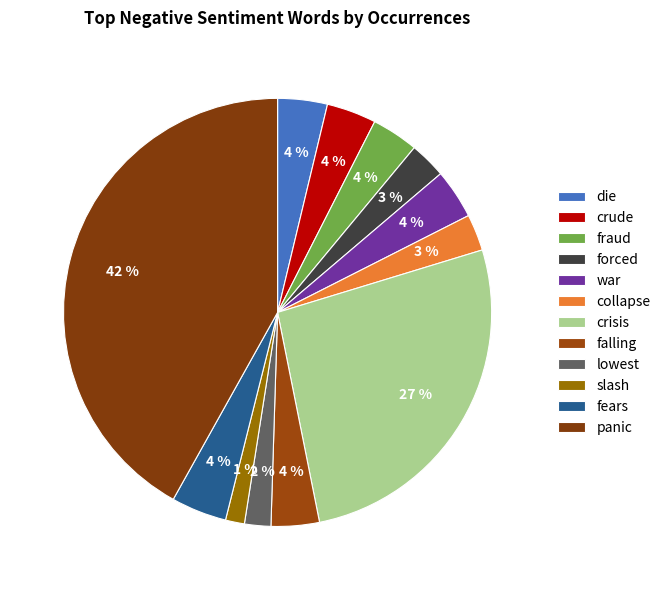

Count the number of slices in the pie.

12